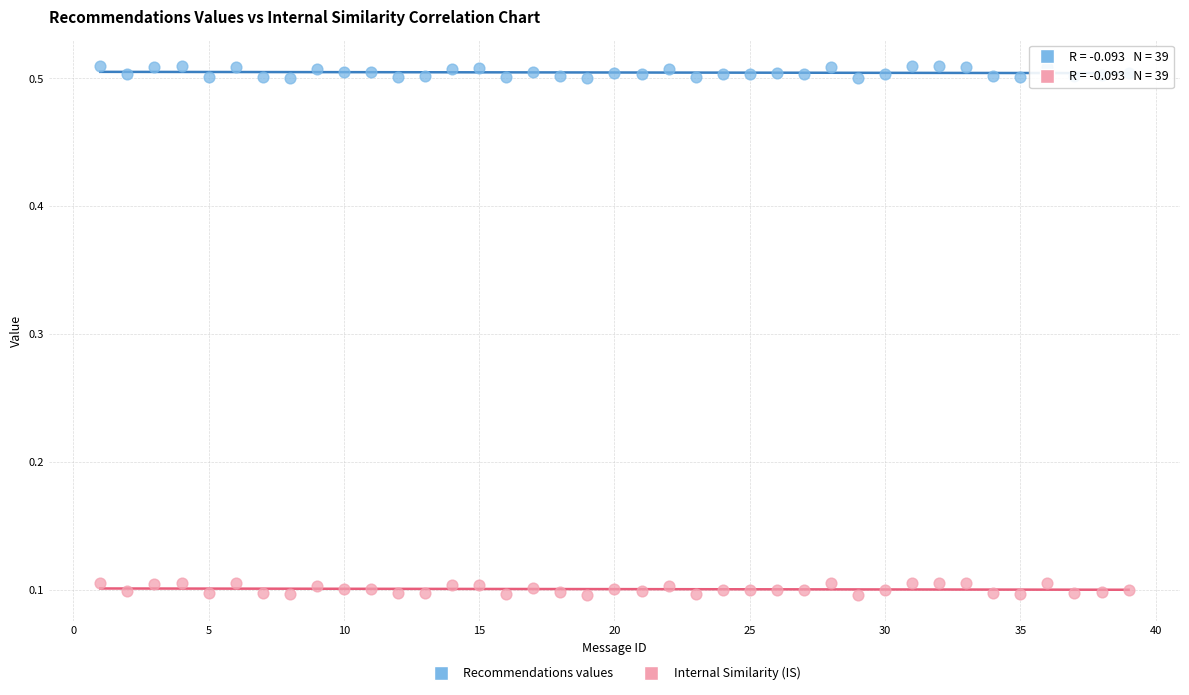

Across all data points, what is the range of X values (max minus min)?

38.0